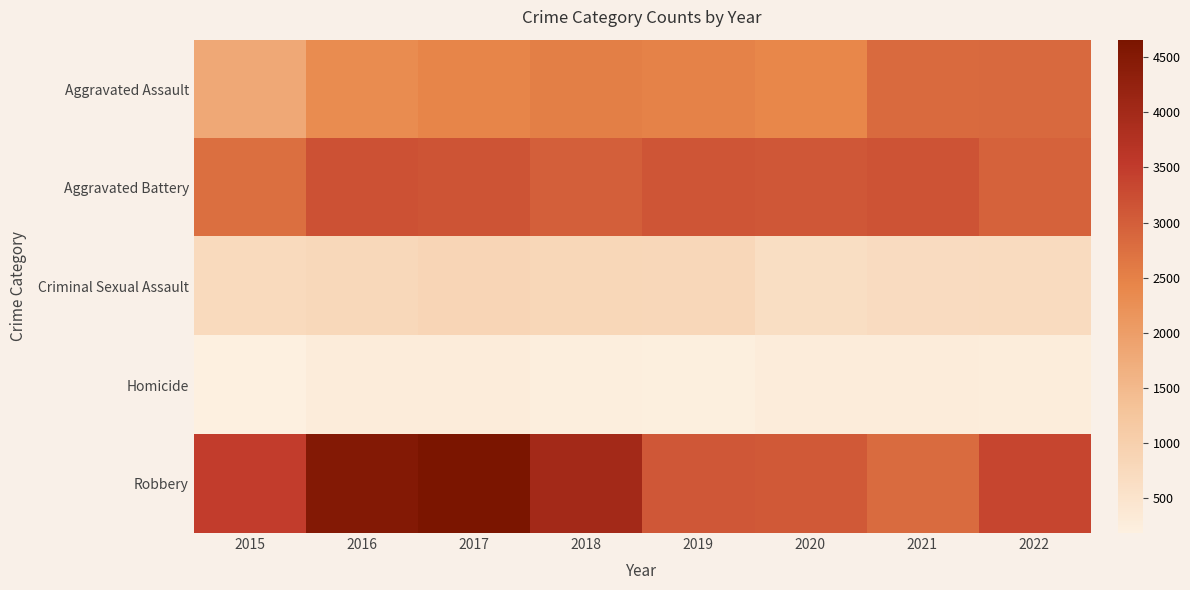

Which series has the largest range (max minus min)?

Robbery